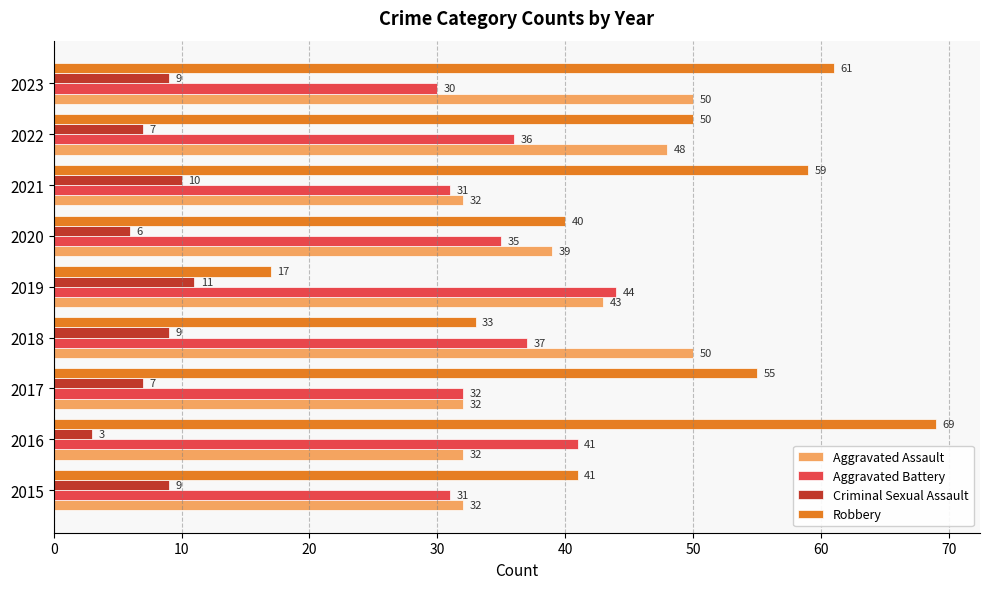

The Robbery series shows 90 at 2017. True or false?

False